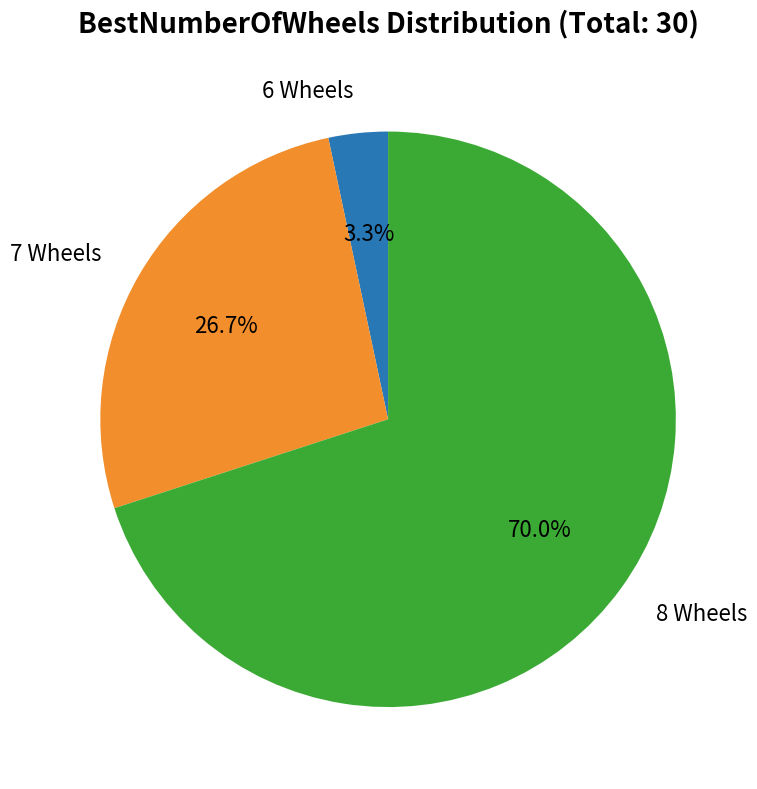

Does 6 Wheels represent more than half of the total?

No